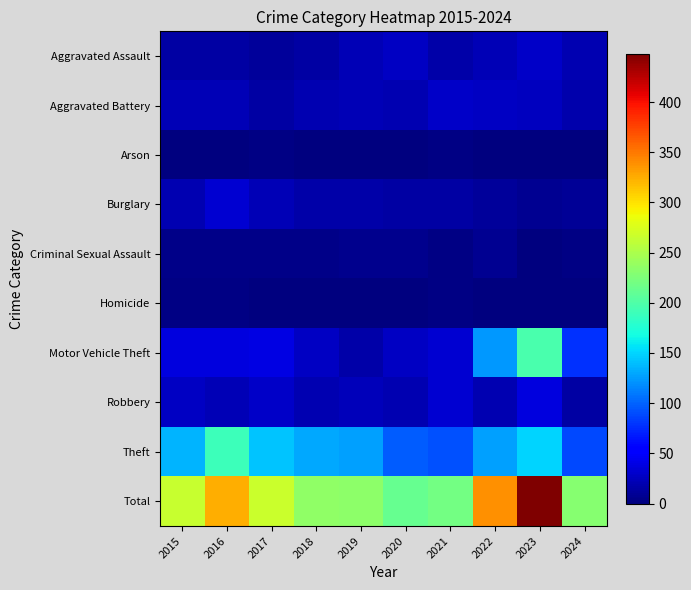

What is the difference between the Homicide values at 2020 and 2016?

2